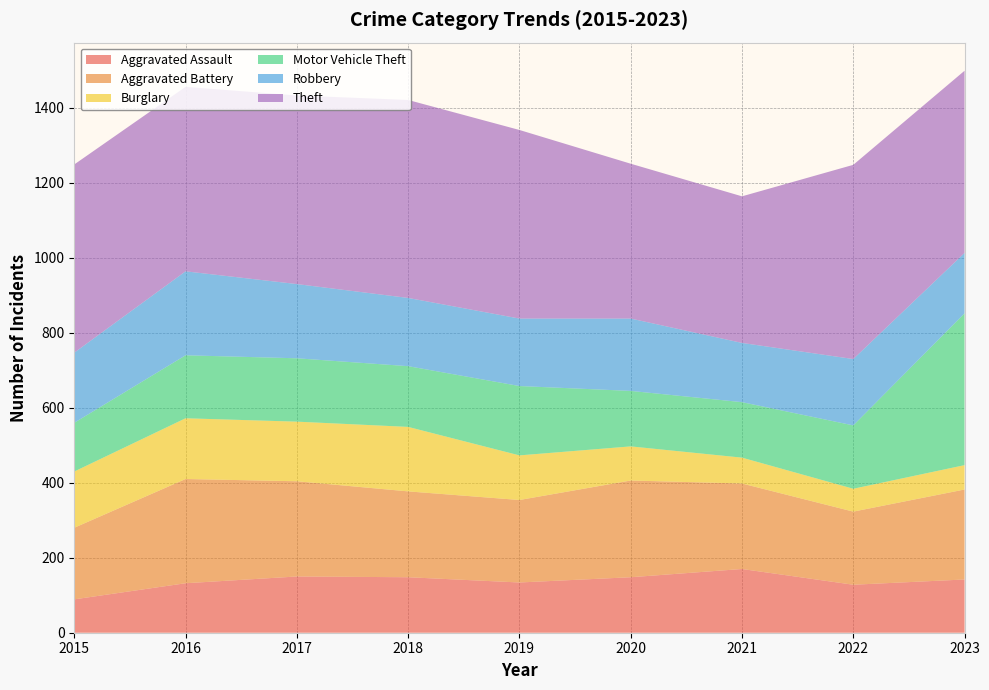

Reading left to right, transcribe all the data shown in this chart.

Aggravated Assault: 2015=89	2016=132	2017=150	2018=148	2019=134	2020=148	2021=170	2022=128	2023=142
Aggravated Battery: 2015=191	2016=278	2017=254	2018=229	2019=220	2020=258	2021=228	2022=195	2023=240
Burglary: 2015=150	2016=162	2017=159	2018=172	2019=119	2020=91	2021=69	2022=61	2023=65
Motor Vehicle Theft: 2015=130	2016=168	2017=169	2018=162	2019=185	2020=148	2021=148	2022=169	2023=405
Robbery: 2015=187	2016=224	2017=198	2018=182	2019=180	2020=193	2021=158	2022=177	2023=161
Theft: 2015=502	2016=492	2017=503	2018=528	2019=503	2020=413	2021=391	2022=518	2023=486